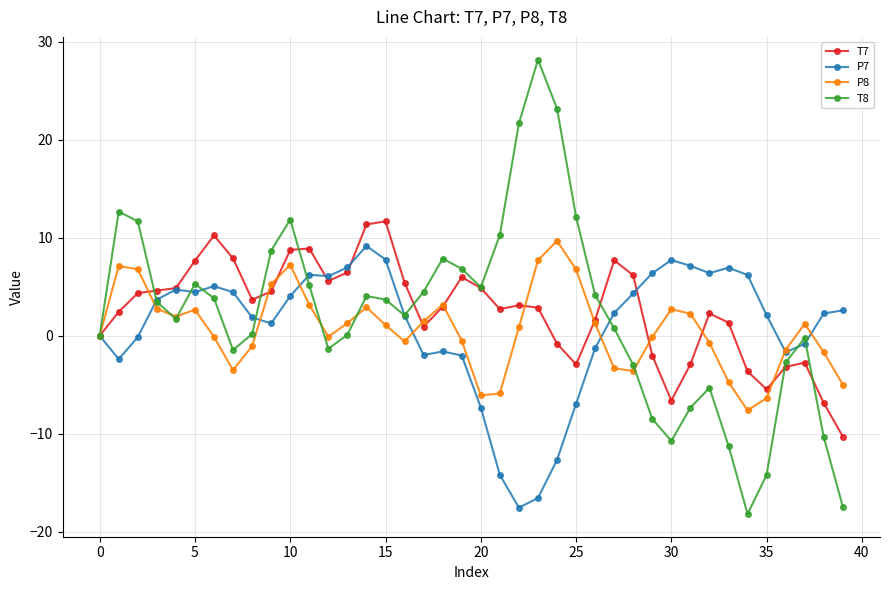

How many data points in T8 are less than 3?

20